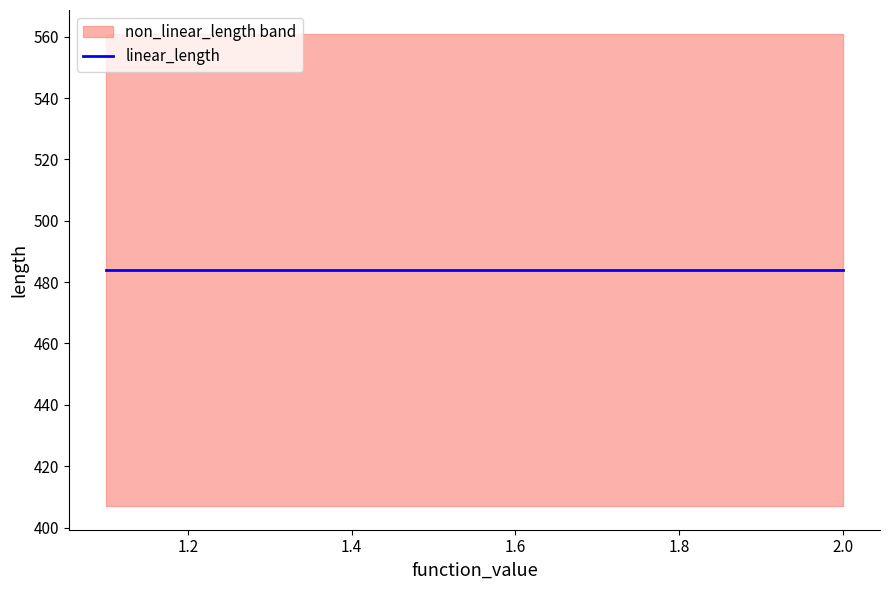

What is the approximate value of non_linear_length at 1.6?

77.0